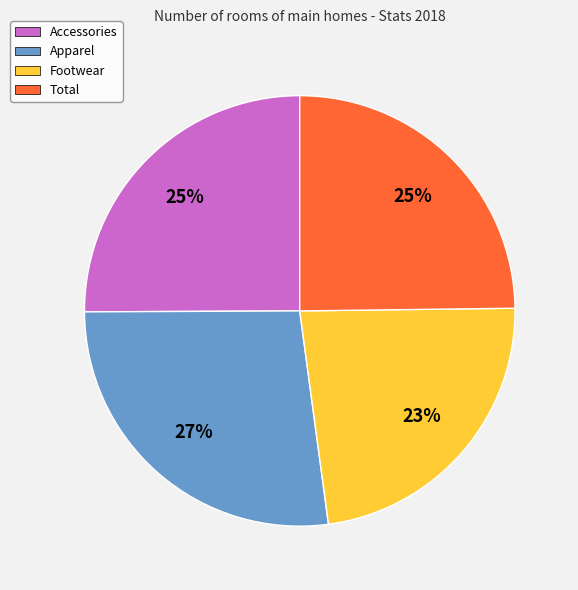

What is the ratio of the value at Accessories to the value at Footwear?

1.1